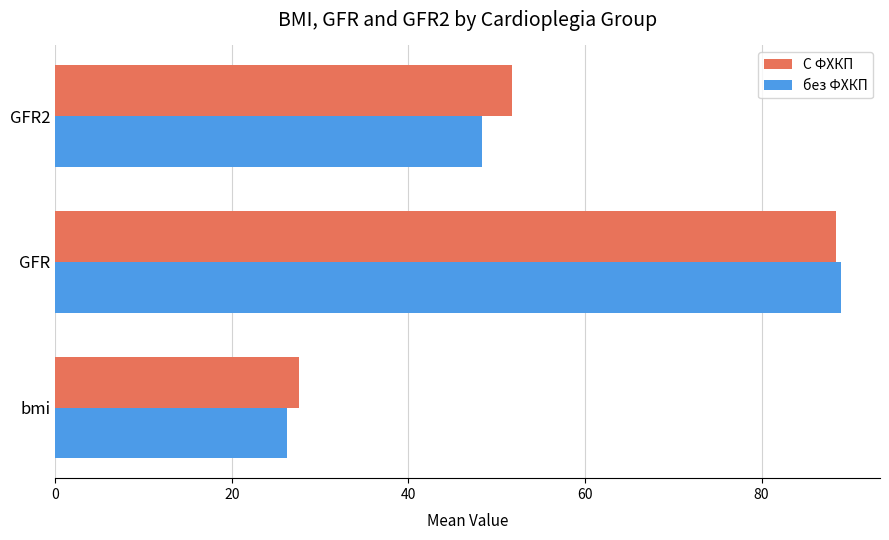

How many series are shown in this chart?

2